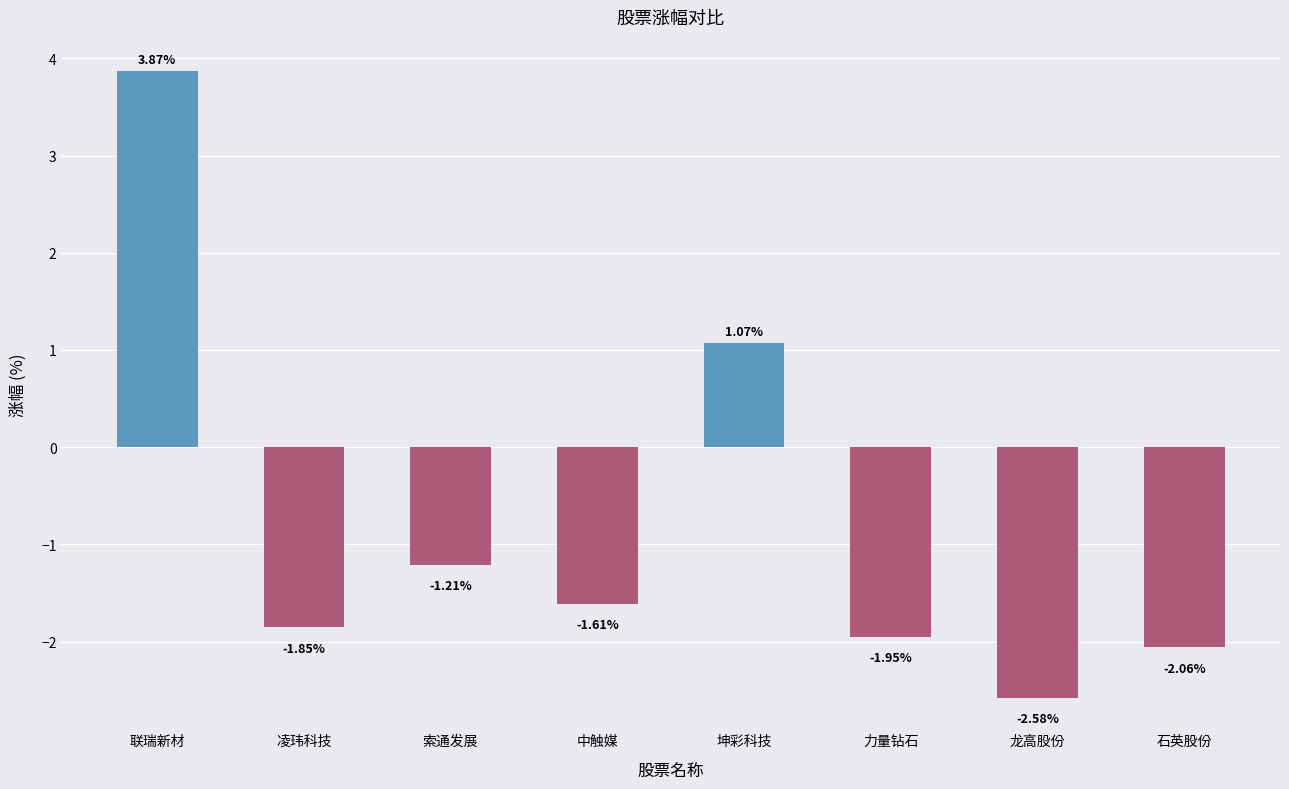

List the labels in order of value, smallest first.

龙高股份, 石英股份, 力量钻石, 凌玮科技, 中触媒, 索通发展, 坤彩科技, 联瑞新材